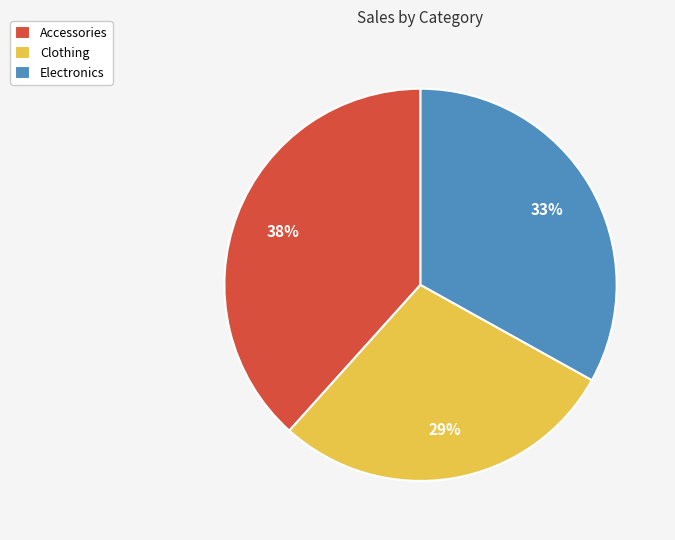

Is there any slice that represents more than half of the pie?

No